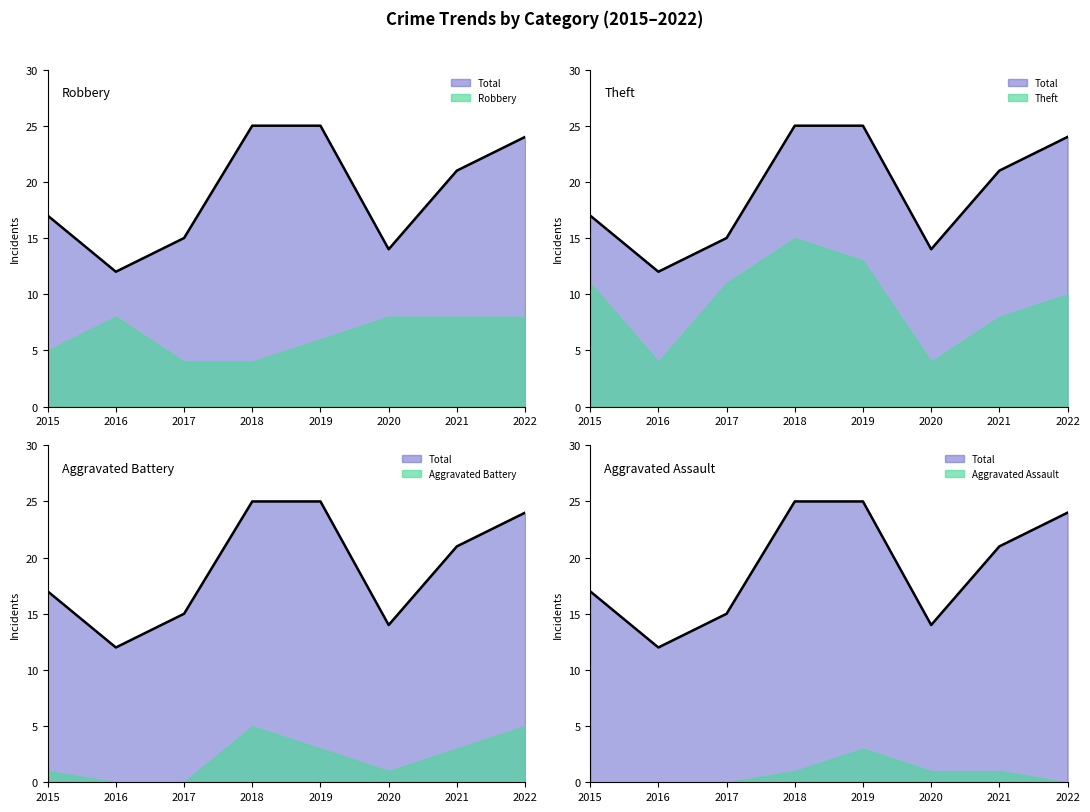

Reading left to right, extract all data points from this chart.

Robbery: 2015=5	2016=8	2017=4	2018=4	2019=6	2020=8	2021=8	2022=8
Theft: 2015=11	2016=4	2017=11	2018=15	2019=13	2020=4	2021=8	2022=10
Aggravated Battery: 2015=1	2016=0	2017=0	2018=5	2019=3	2020=1	2021=3	2022=5
Aggravated Assault: 2015=0	2016=0	2017=0	2018=1	2019=3	2020=1	2021=1	2022=0
Total: 2015=17	2016=12	2017=15	2018=25	2019=25	2020=14	2021=21	2022=24